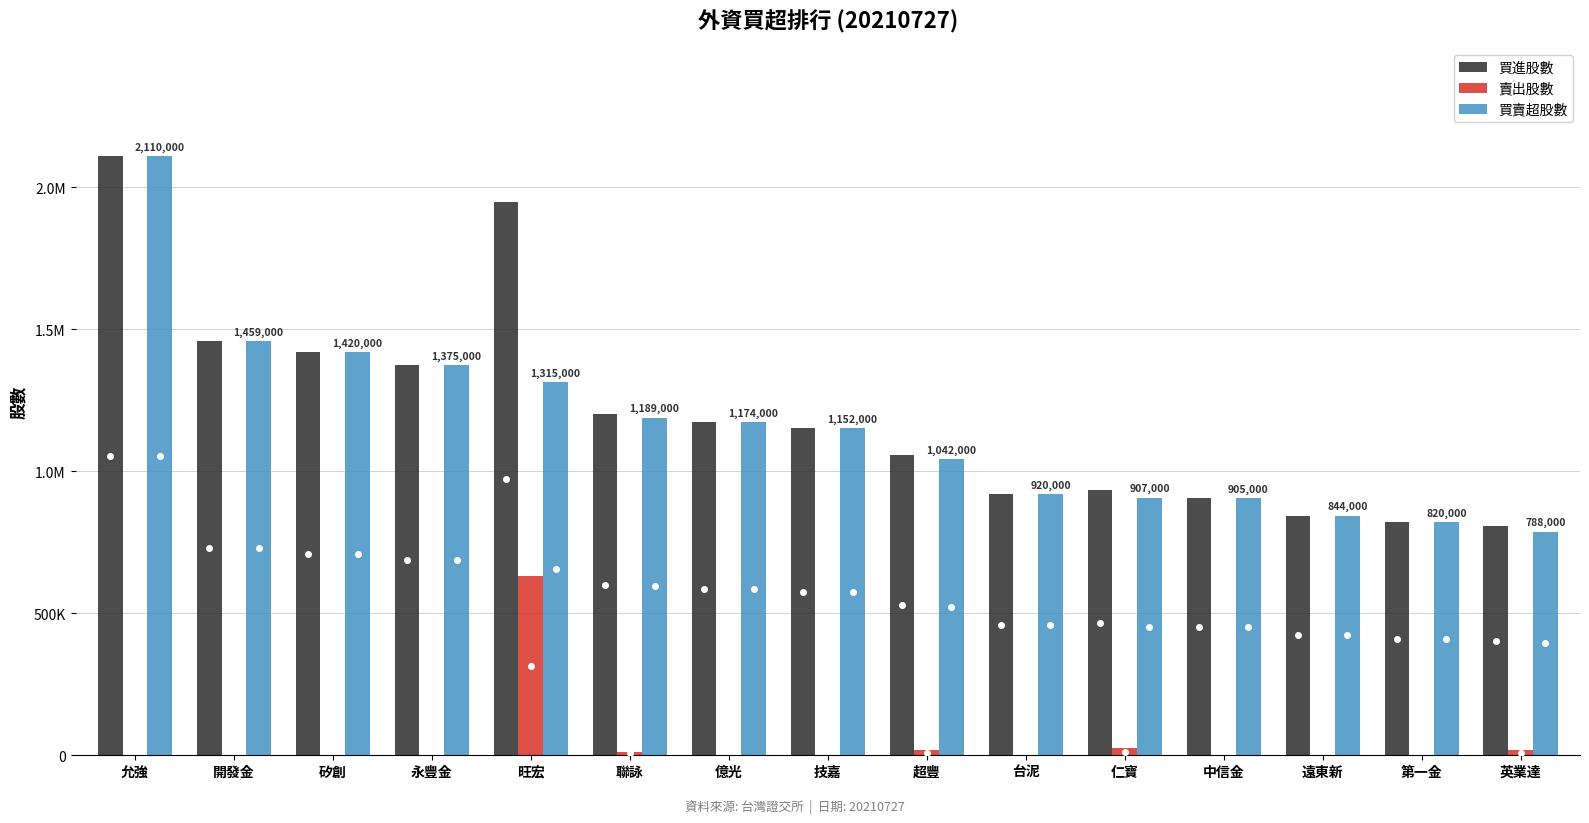

What are all the series names shown in the legend?

買進股數, 賣出股數, 買賣超股數